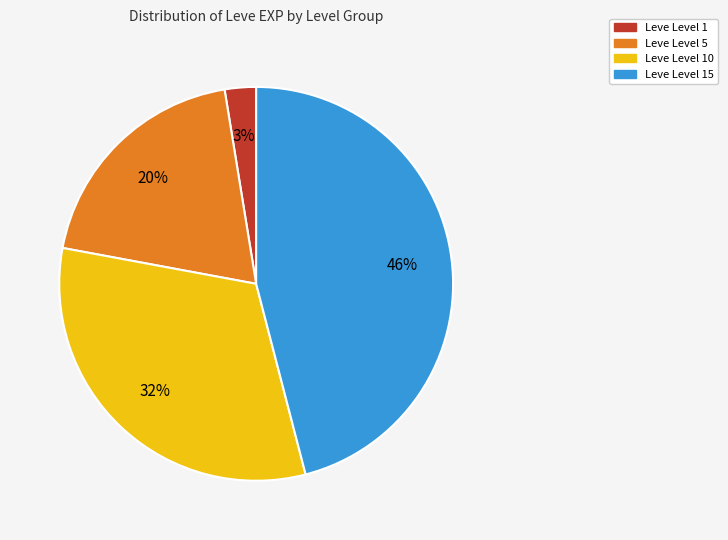

To the nearest percent, what is the difference between the largest and smallest slice percentages?

43%